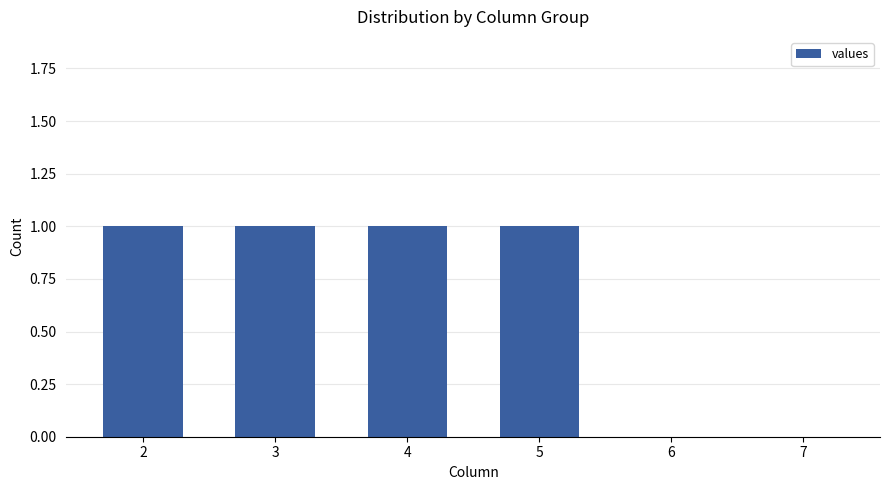

What is the difference between the values at 6 and 2?

1